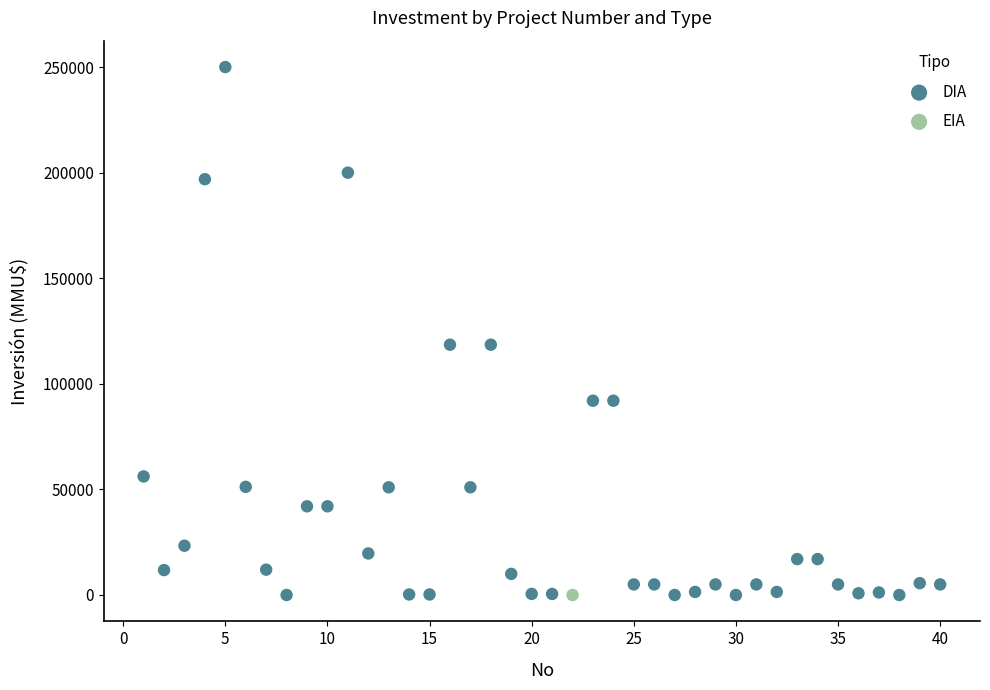

What are all the series names shown in the legend?

DIA, EIA